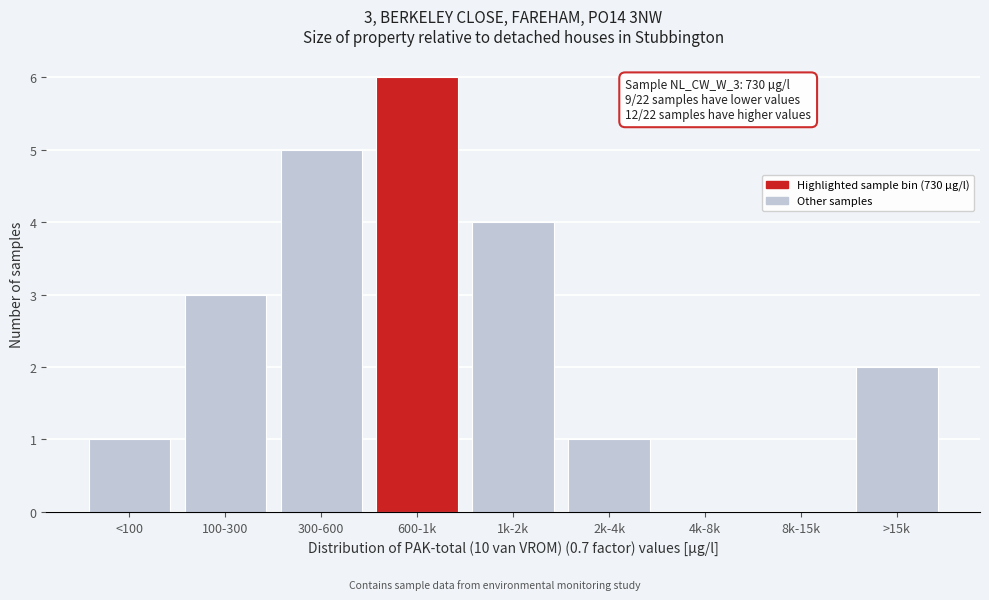

Reading right to left, extract all data points from this chart.

>15k=2	8k-15k=0	4k-8k=0	2k-4k=1	1k-2k=4	600-1k=6	300-600=5	100-300=3	<100=1